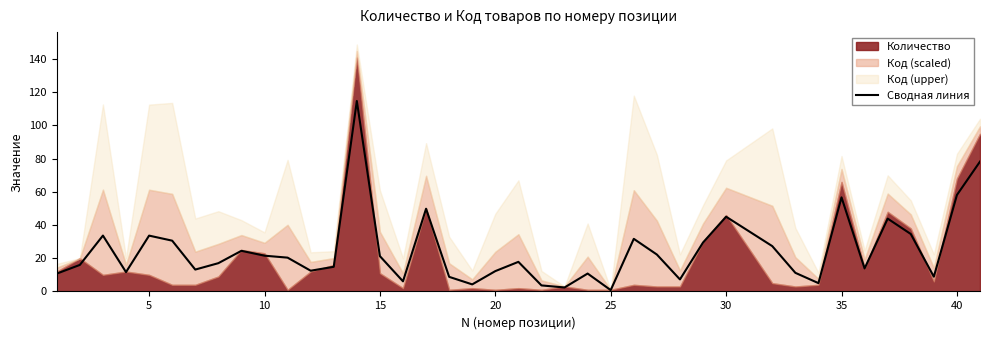

How many interior local peaks (higher than both neighbors) does the data have?

11